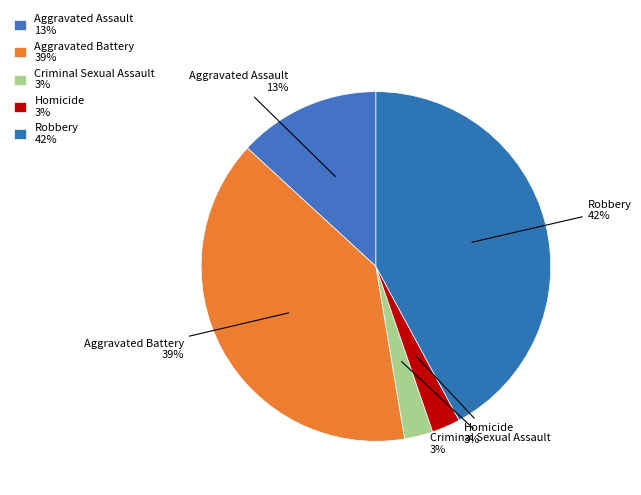

What percentage is the Robbery slice, to the nearest percent?

42%